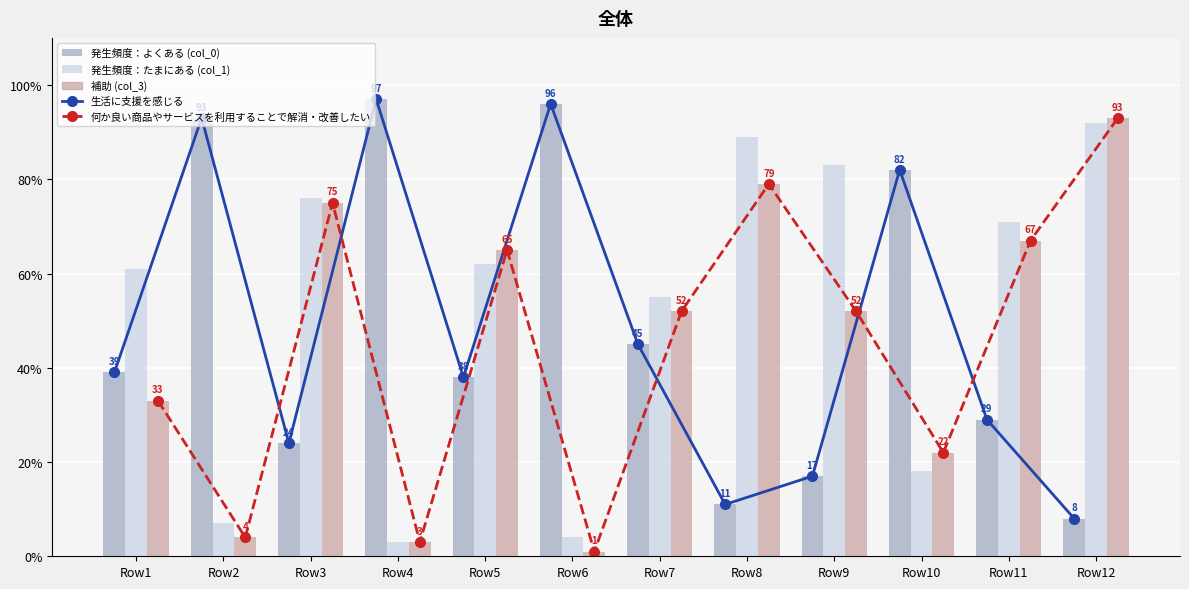

How many data points does each series have?

12